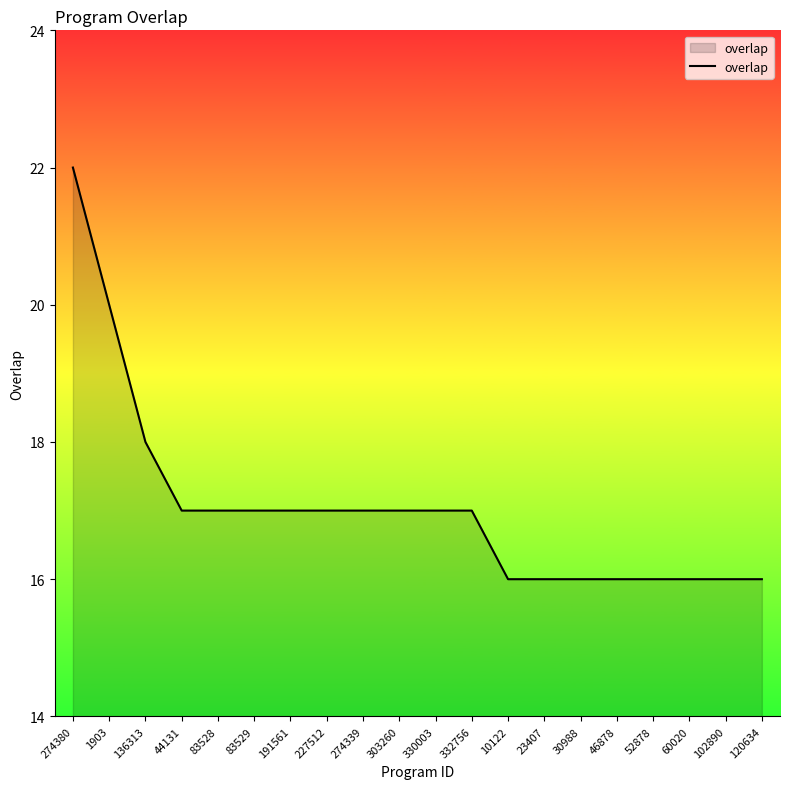

What is the greatest value displayed?

22